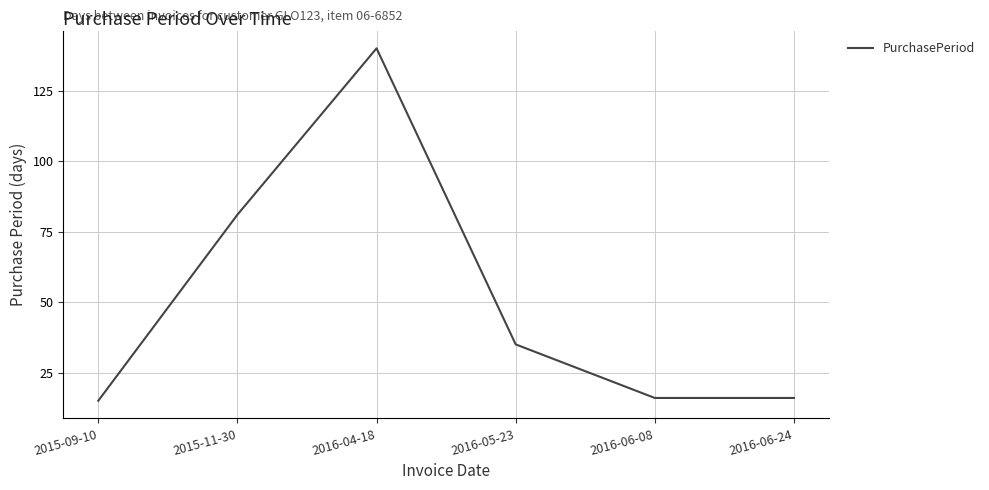

What is the smallest value displayed?

15